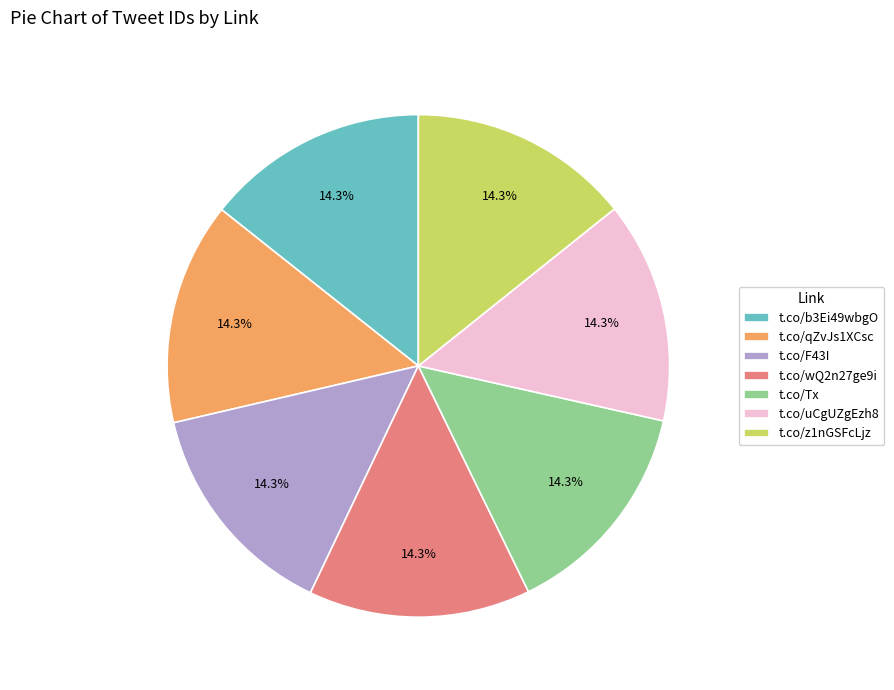

Approximately how many times larger is the value at t.co/F43I compared to t.co/wQ2n27ge9i?

1.0